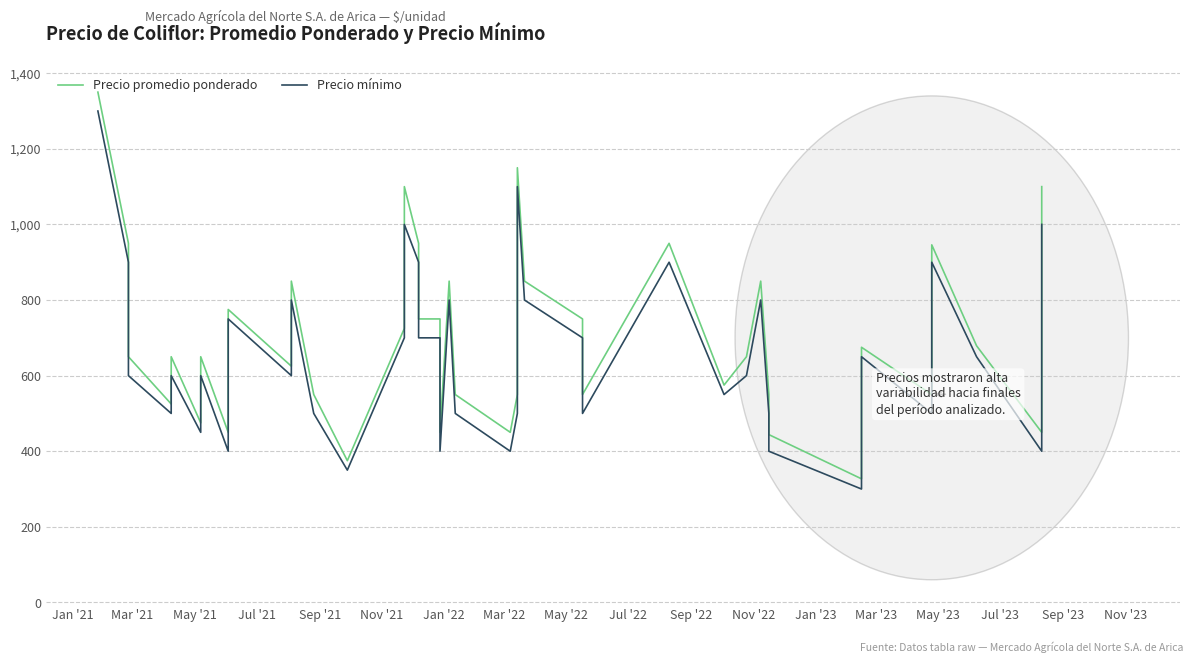

What is the label of the 38th point from the right?

May '21